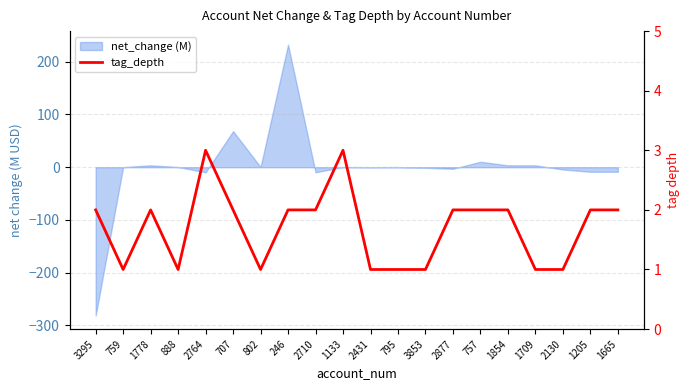

Reading right to left, extract all data points from this chart.

2	2	1	1	2	2	2	1	1	1	3	2	2	1	2	3	1	2	1	2